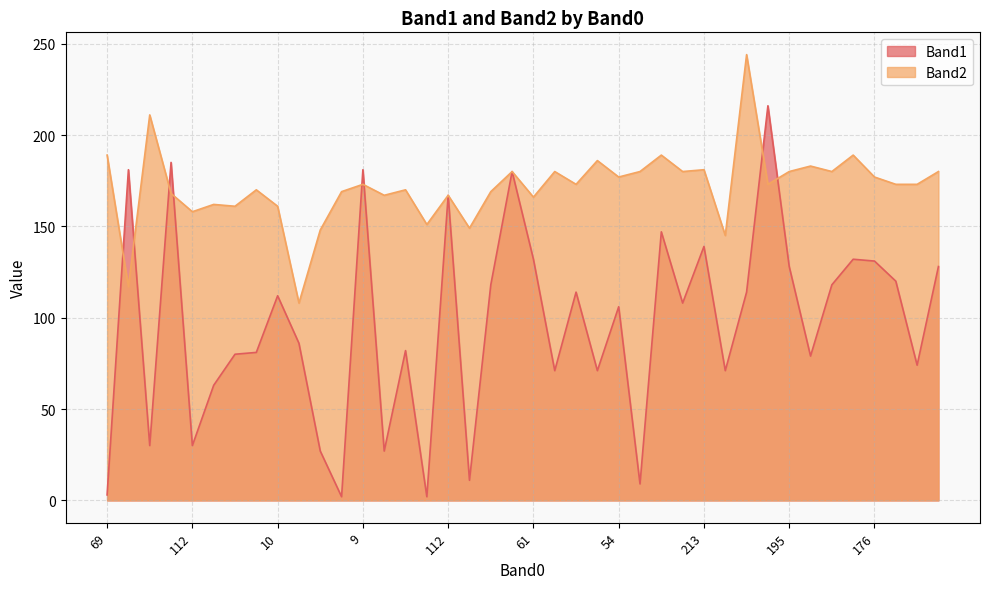

What is the difference between the maximum and second lowest values in the Band1 series?

214